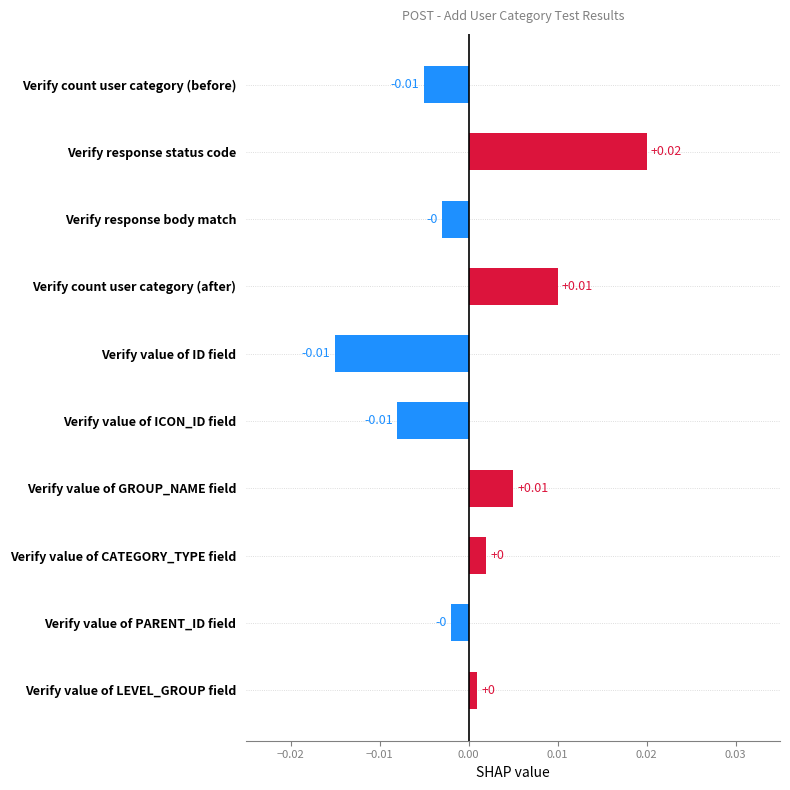

Which label corresponds to the largest value in the chart?

Verify response status code